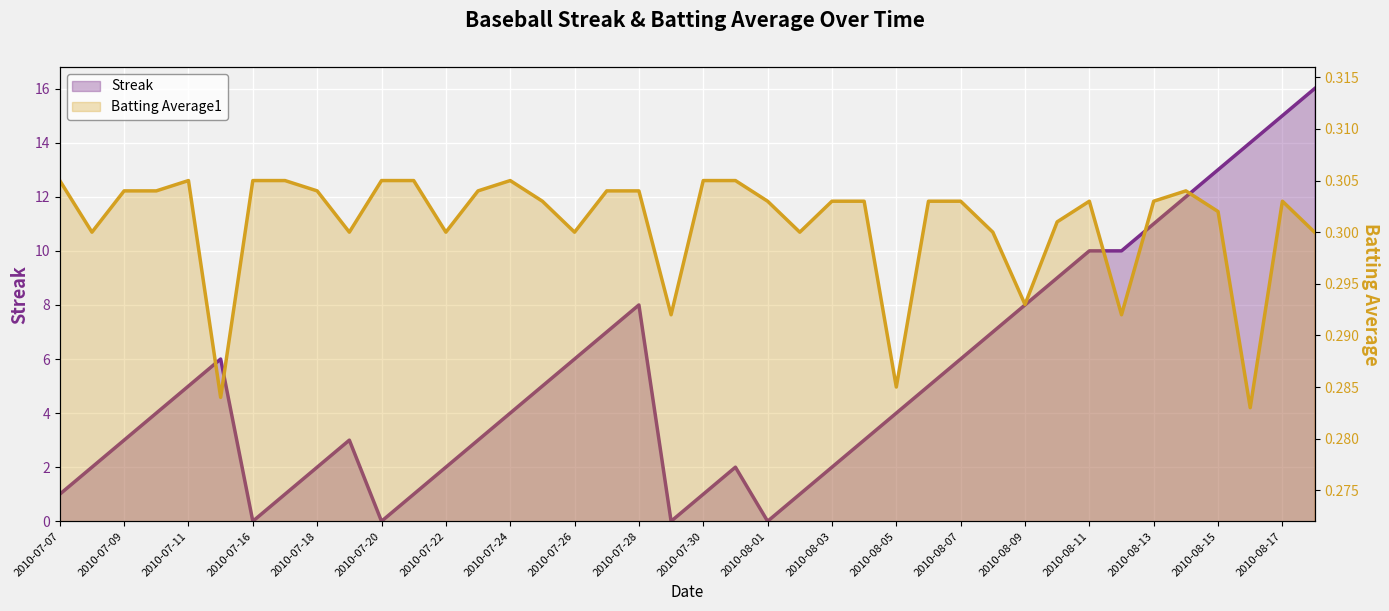

Which series has the largest total across all categories?

Streak